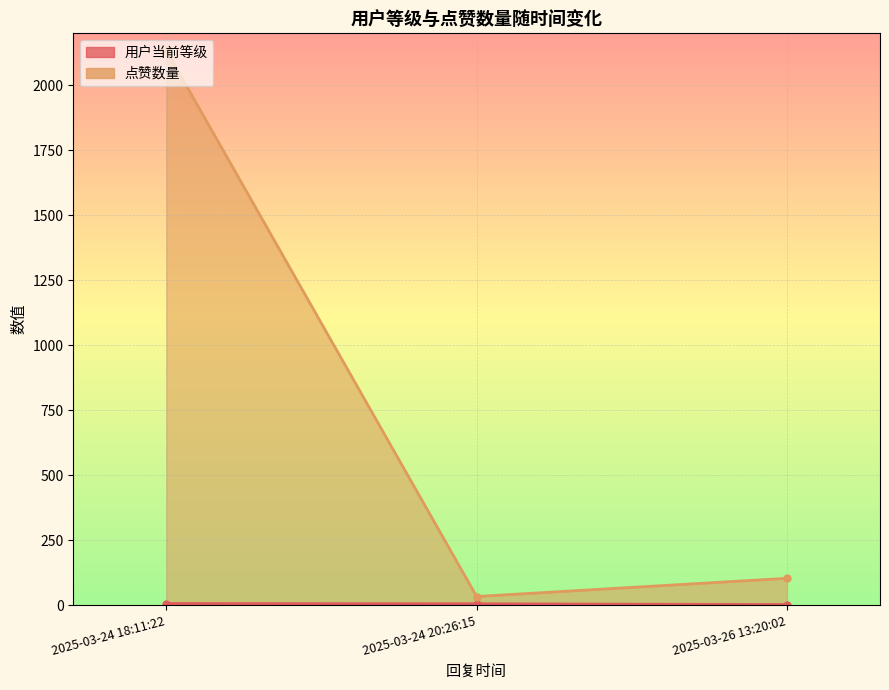

What is the difference between the 用户当前等级 values at 2025-03-24 20:26:15 and 2025-03-26 13:20:02?

3